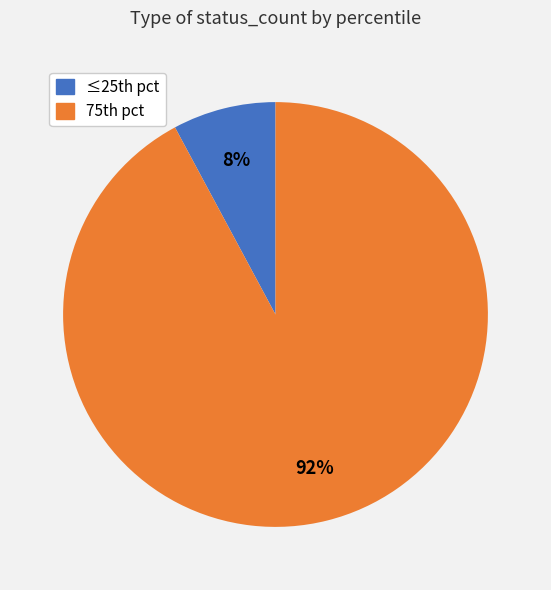

Is there any slice that represents more than half of the pie?

Yes